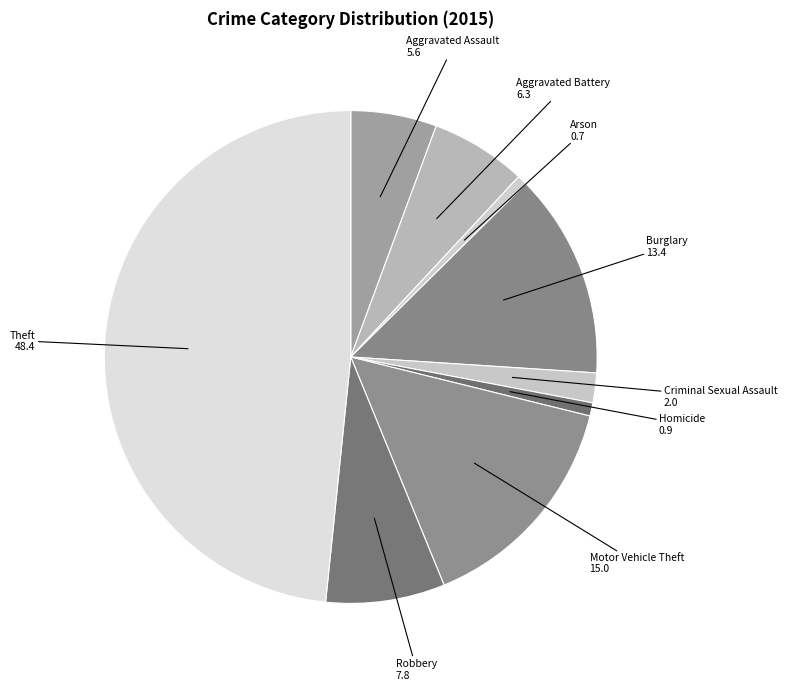

Does Homicide account for over 50% of the chart?

No